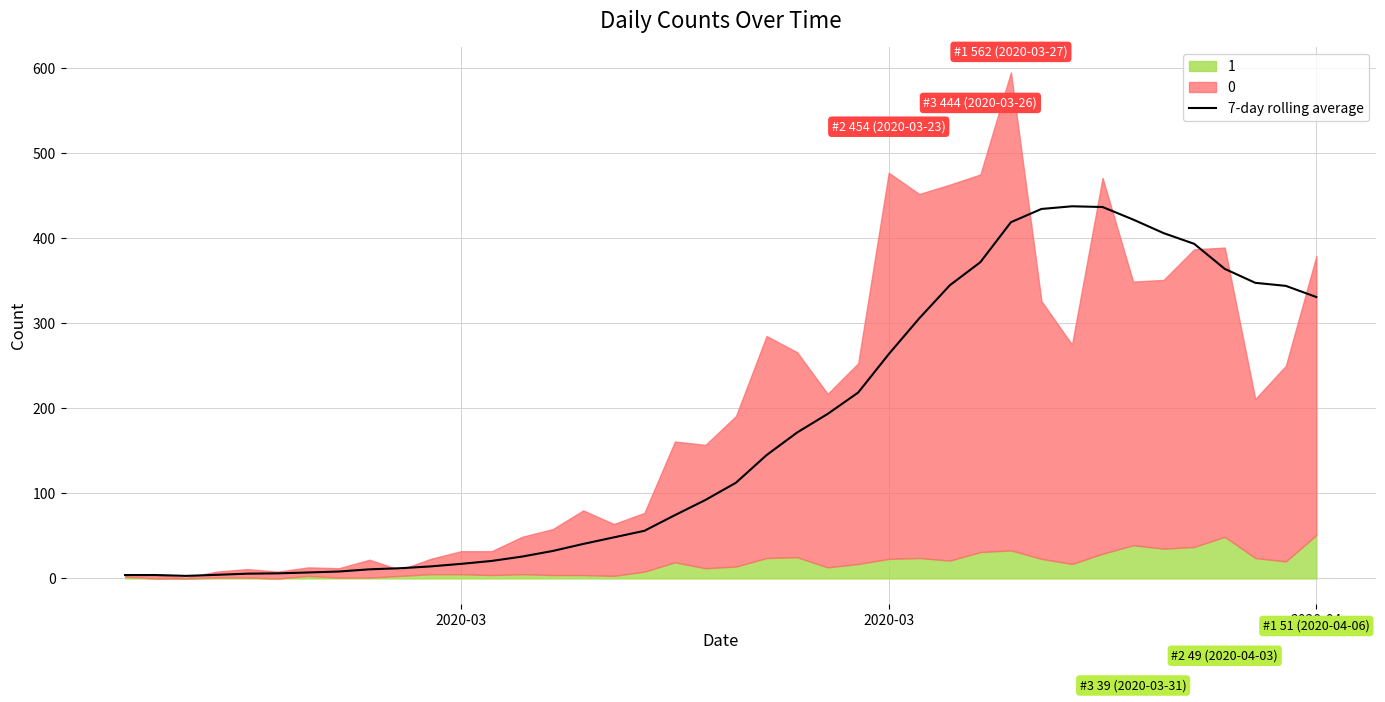

How many lines are shown in the chart?

1